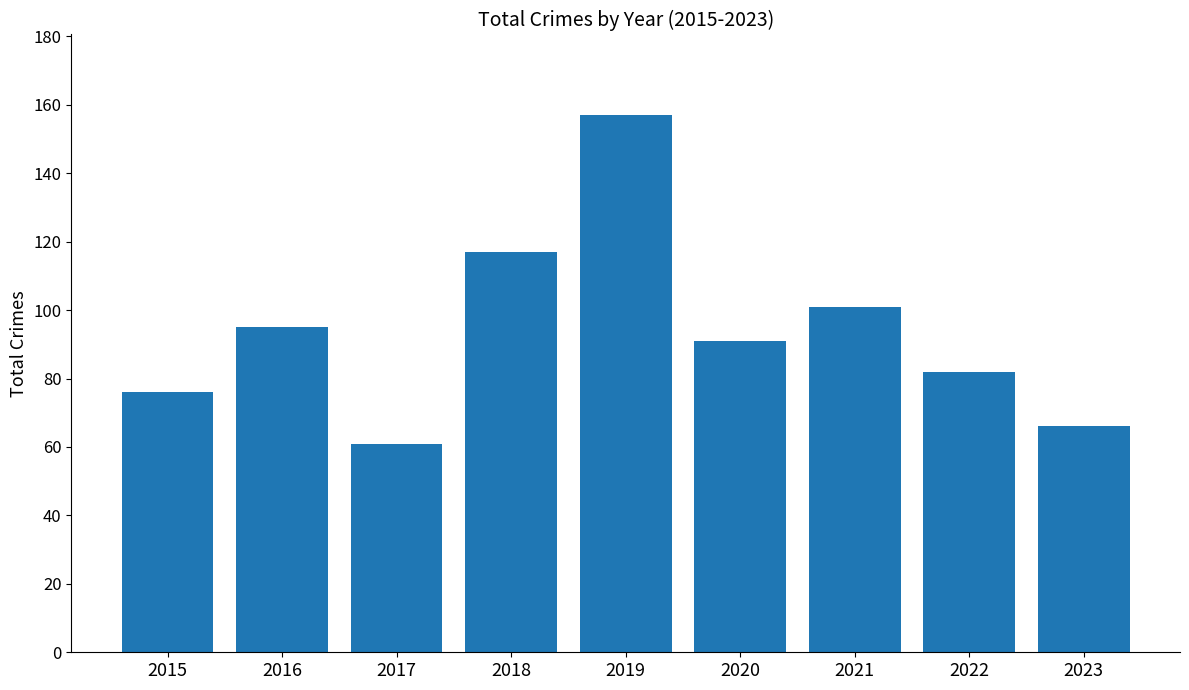

Rank the categories by value from highest to lowest.

2019, 2018, 2021, 2016, 2020, 2022, 2015, 2023, 2017